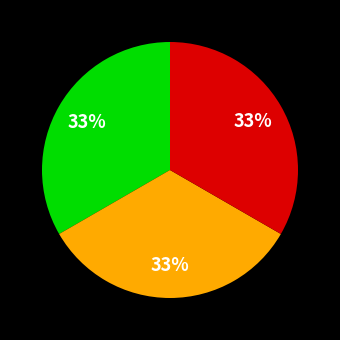

Is there any slice that represents more than half of the pie?

No